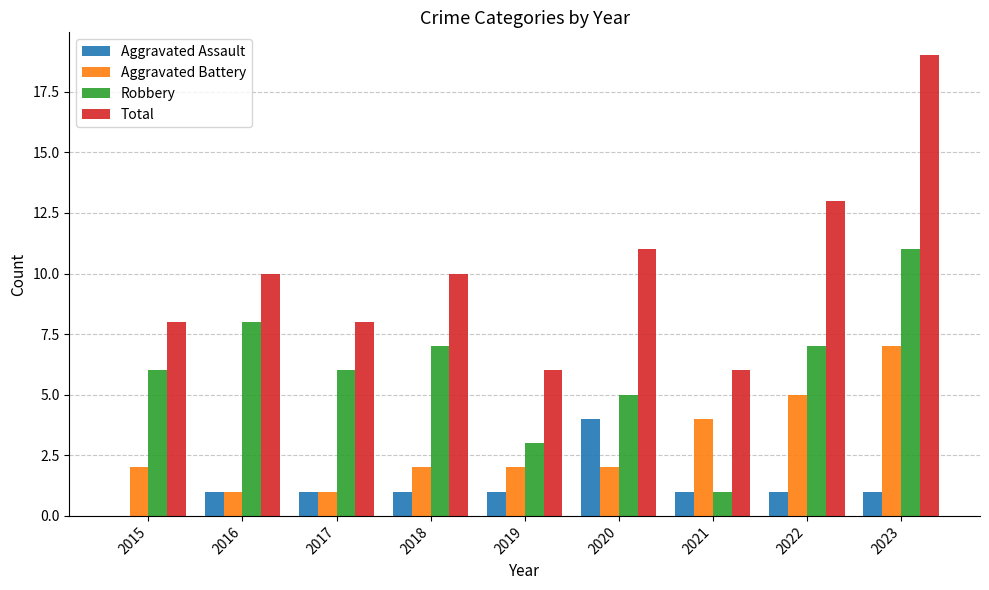

Between 2021 and 2022, which series saw the biggest shift?

Total